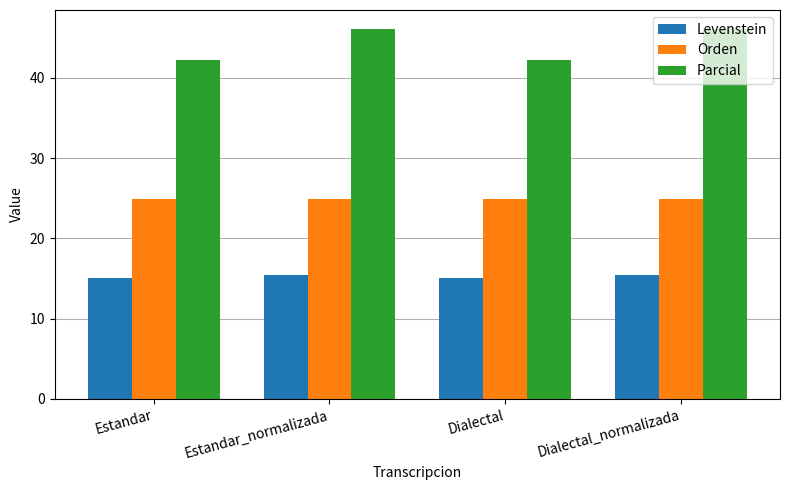

Reading left to right, extract all data points from this chart.

Levenstein: Estandar=15.1	Estandar_normalizada=15.5	Dialectal=15.1	Dialectal_normalizada=15.5
Orden: Estandar=24.9	Estandar_normalizada=24.9	Dialectal=24.9	Dialectal_normalizada=24.9
Parcial: Estandar=42.3	Estandar_normalizada=46.2	Dialectal=42.3	Dialectal_normalizada=46.2